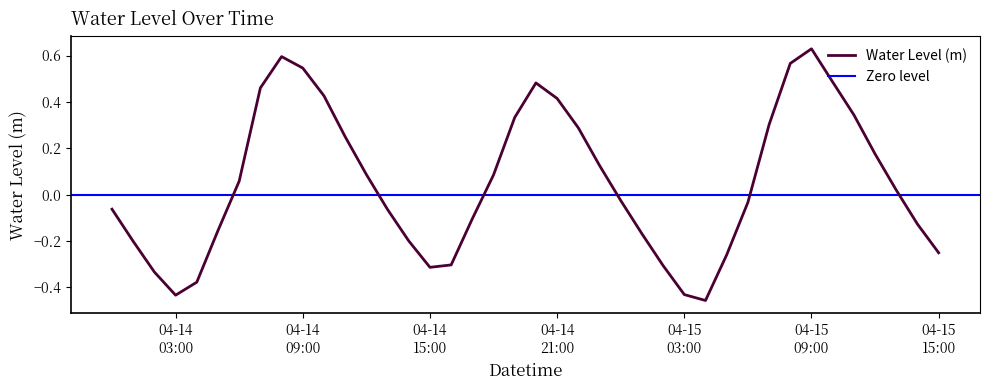

Rank the categories by value from highest to lowest.

2025-04-15 09:00:00, 2025-04-14 08:00:00, 2025-04-15 08:00:00, 2025-04-14 09:00:00, 2025-04-15 10:00:00, 2025-04-14 20:00:00, 2025-04-14 07:00:00, 2025-04-14 10:00:00, 2025-04-14 21:00:00, 2025-04-15 11:00:00, 2025-04-14 19:00:00, 2025-04-15 07:00:00, 2025-04-14 22:00:00, 2025-04-14 11:00:00, 2025-04-15 12:00:00, 2025-04-14 23:00:00, 2025-04-14 12:00:00, 2025-04-14 18:00:00, 2025-04-14 06:00:00, 2025-04-15 13:00:00, 2025-04-15 00:00:00, 2025-04-15 06:00:00, 2025-04-14 00:00:00, 2025-04-14 13:00:00, 2025-04-14 17:00:00, 2025-04-15 14:00:00, 2025-04-14 05:00:00, 2025-04-15 01:00:00, 2025-04-14 14:00:00, 2025-04-14 01:00:00, 2025-04-15 15:00:00, 2025-04-15 05:00:00, 2025-04-14 16:00:00, 2025-04-15 02:00:00, 2025-04-14 15:00:00, 2025-04-14 02:00:00, 2025-04-14 04:00:00, 2025-04-15 03:00:00, 2025-04-14 03:00:00, 2025-04-15 04:00:00